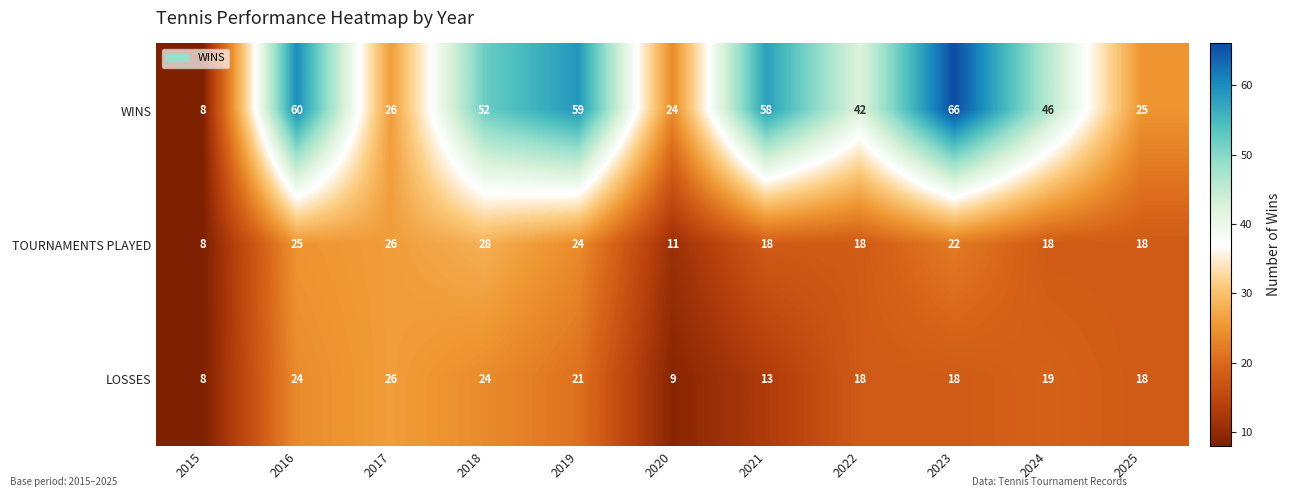

What is the difference between the LOSSES values at 2019 and 2016?

3